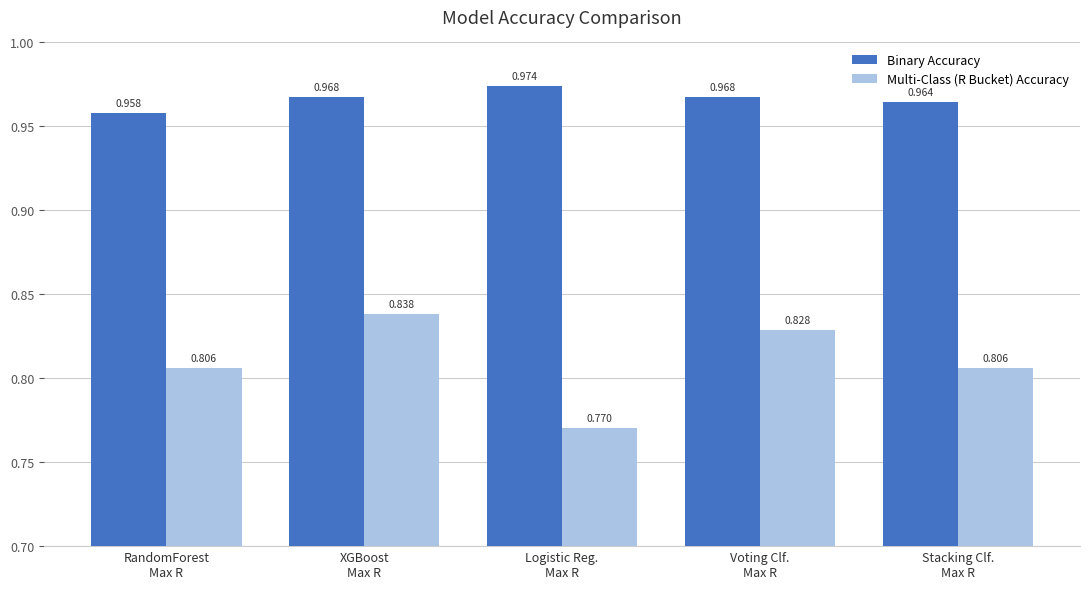

List the series in order of their peak value, highest first.

Binary Accuracy, Multi-Class (R Bucket) Accuracy